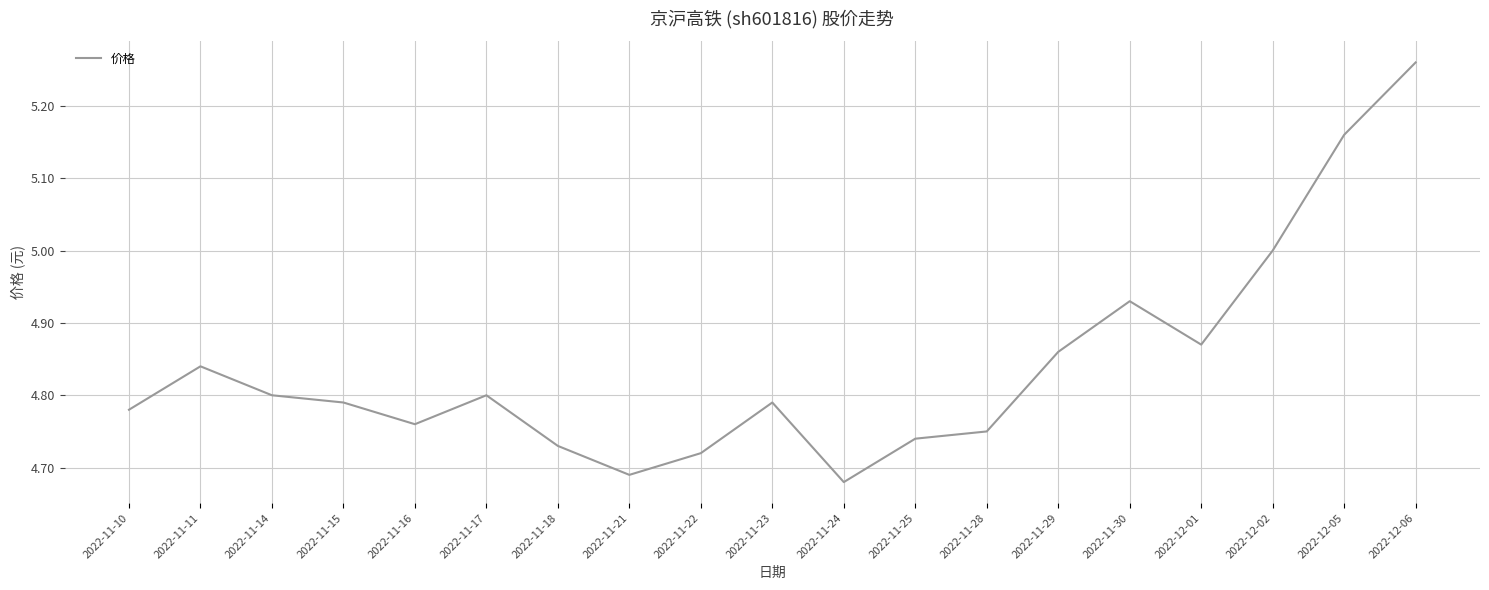

The value at 2022-11-30 is 1.6. True or false?

False